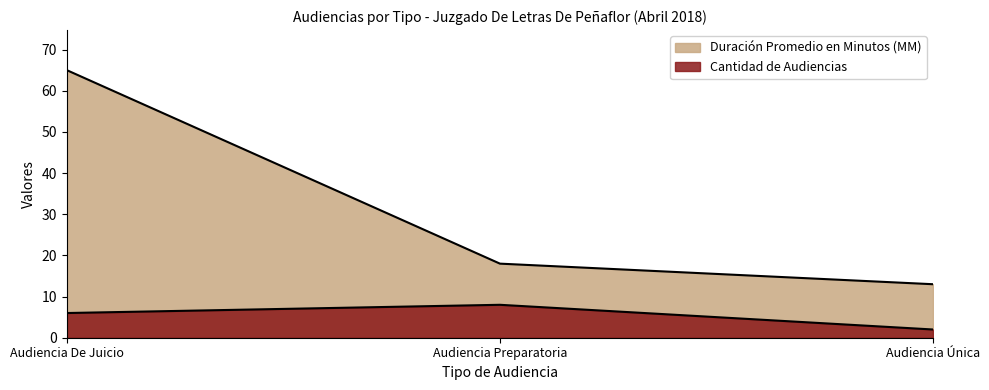

The Duración Promedio en Minutos (MM) series shows 9 at Audiencia Preparatoria. True or false?

False